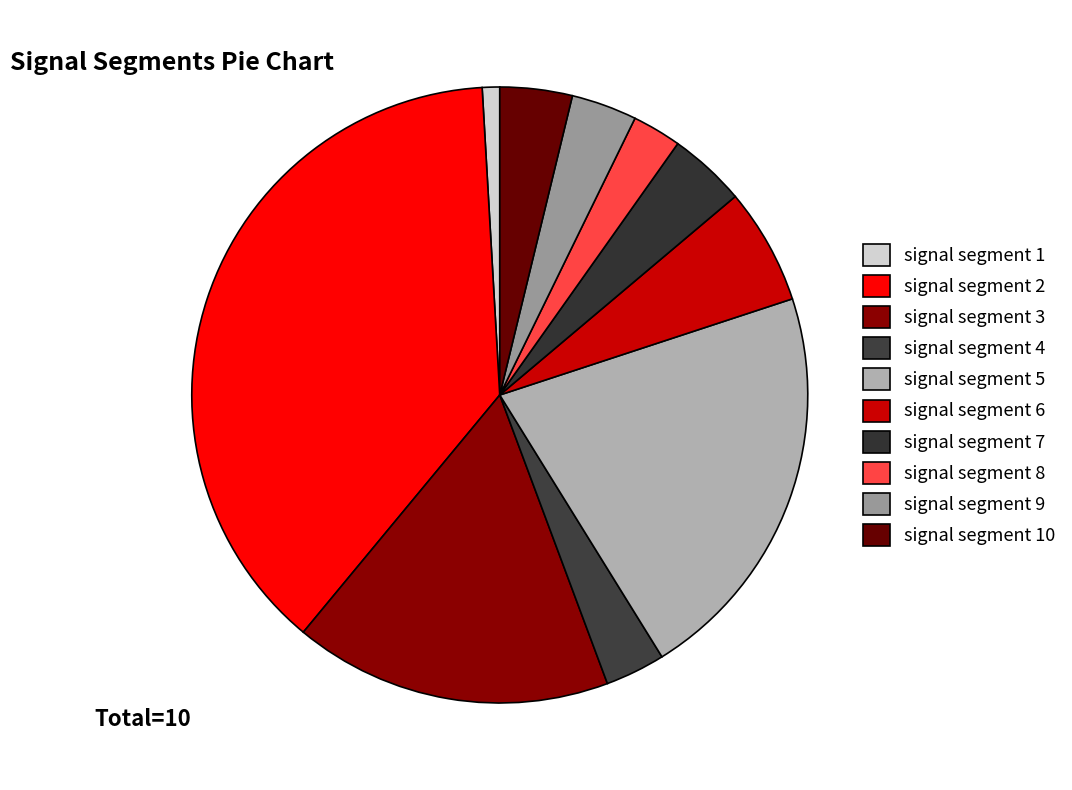

Does signal segment 5 account for over 50% of the chart?

No